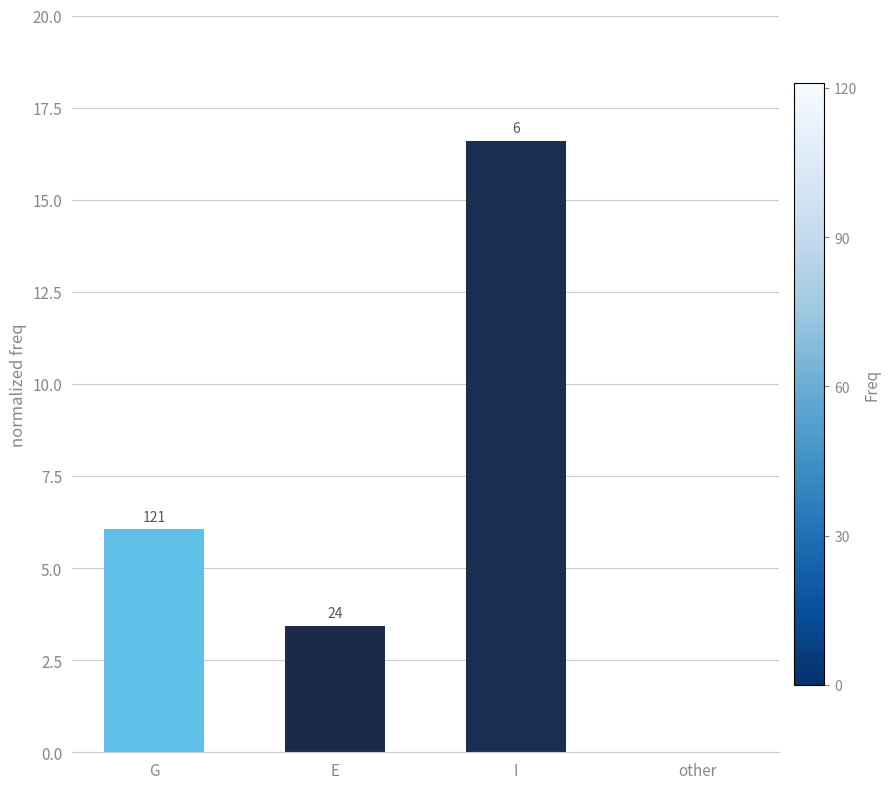

List the labels in order of value, largest first.

I, G, E, other